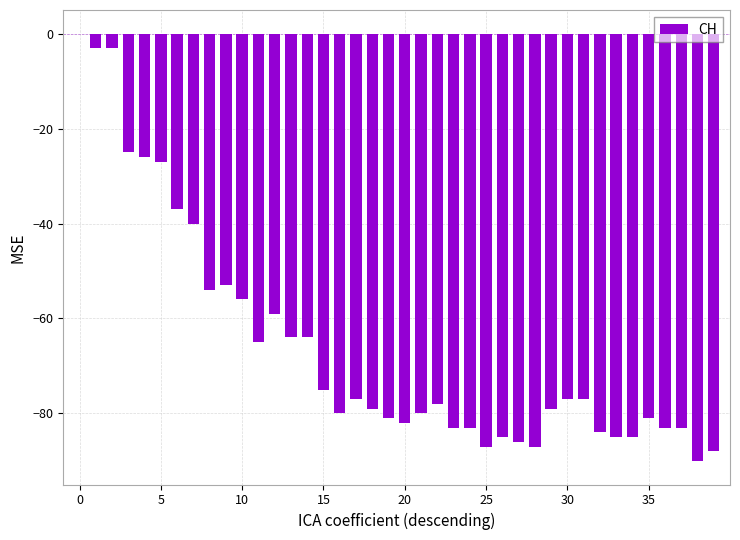

How many distinct data groups are displayed?

1